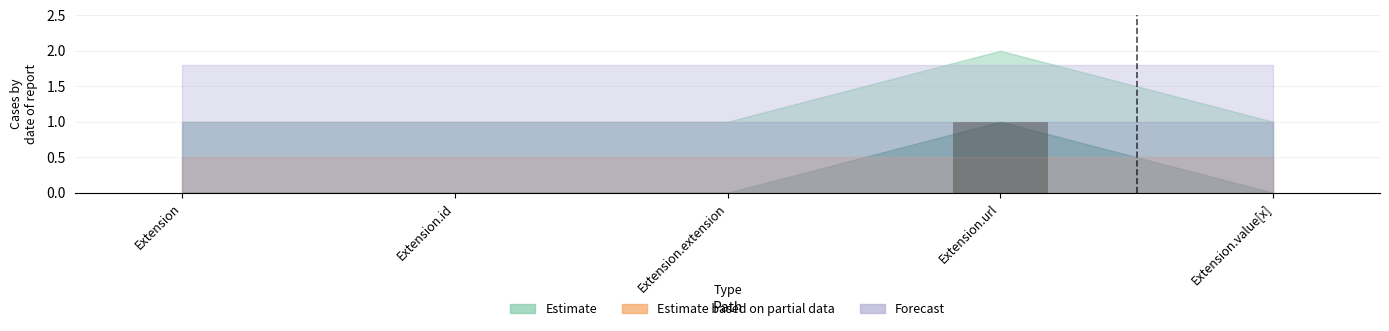

Which category has the highest value across all series?

Extension.url